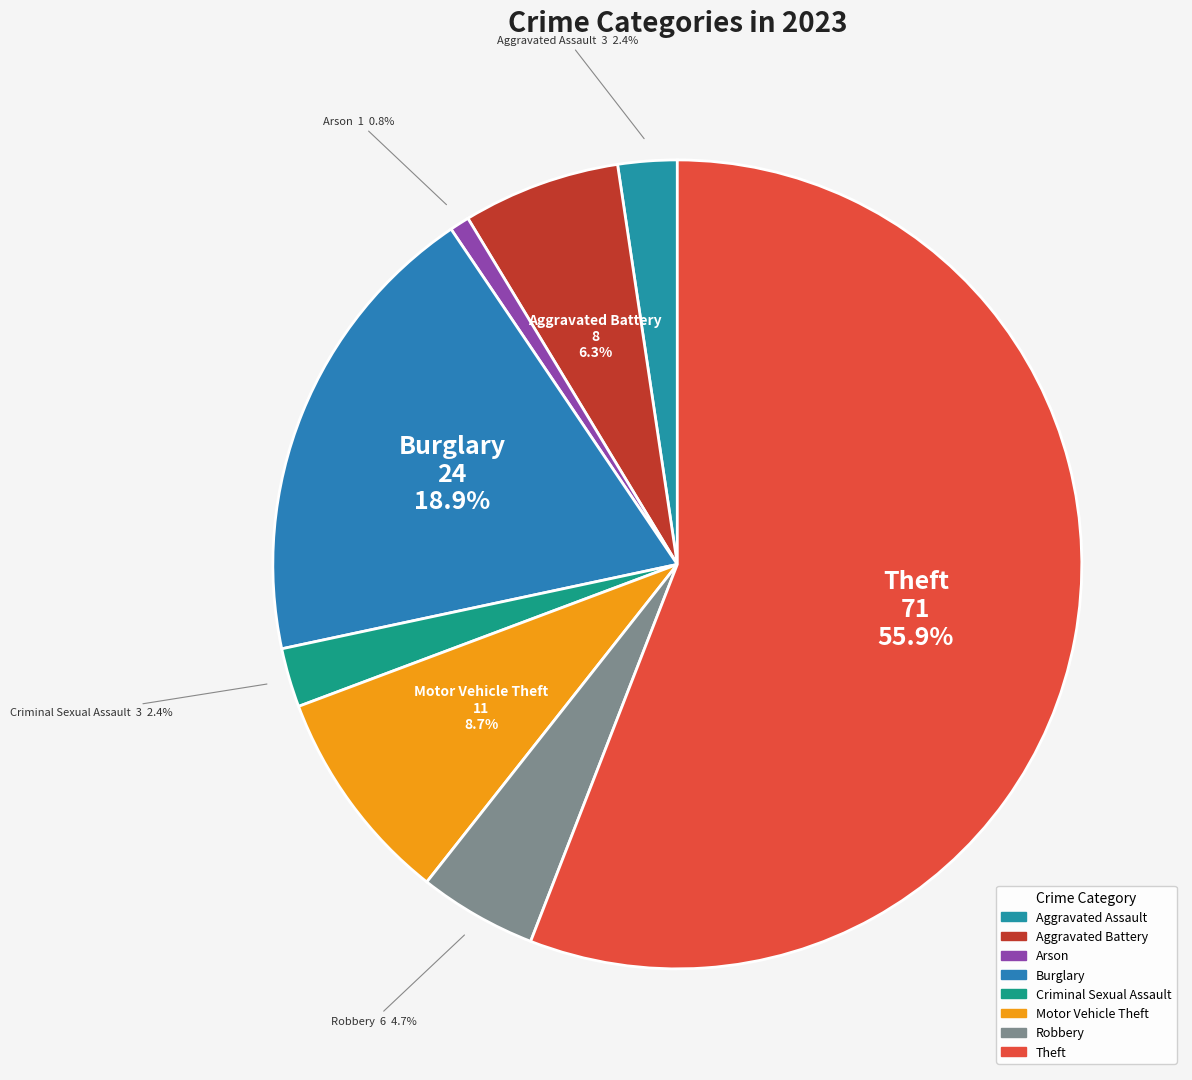

To the nearest percent, what percentage of the pie is Robbery?

5%